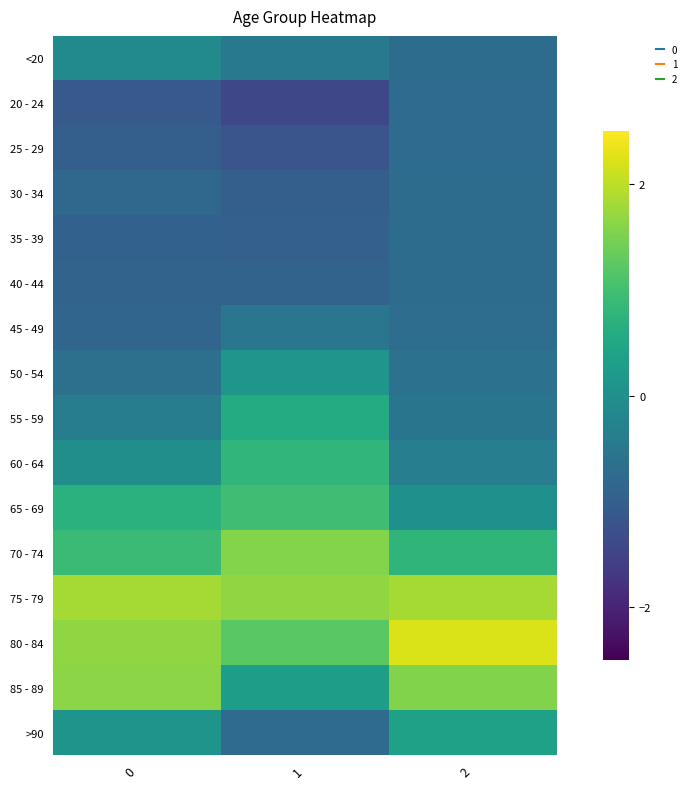

How many data points does each series have?

3